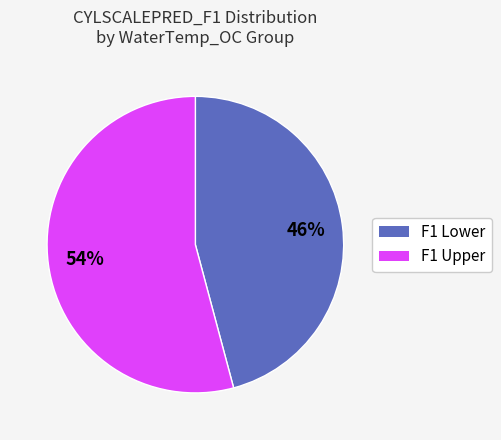

Does any single category account for the majority?

Yes